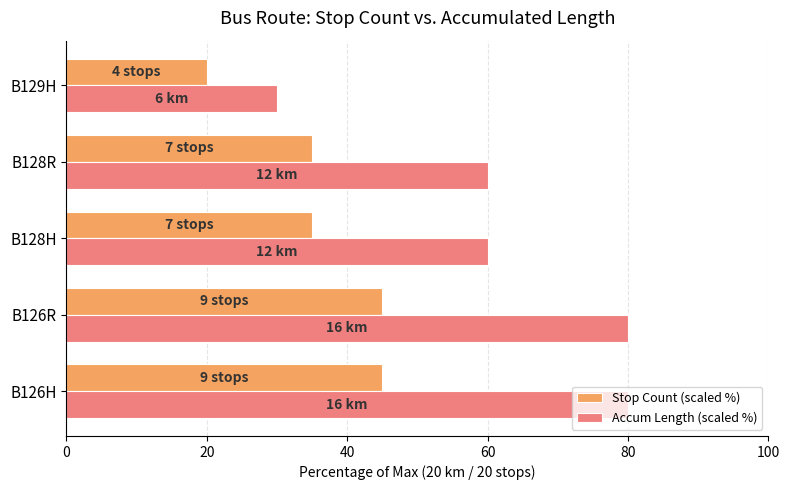

What is the minimum value for Accum Length (scaled %)?

30